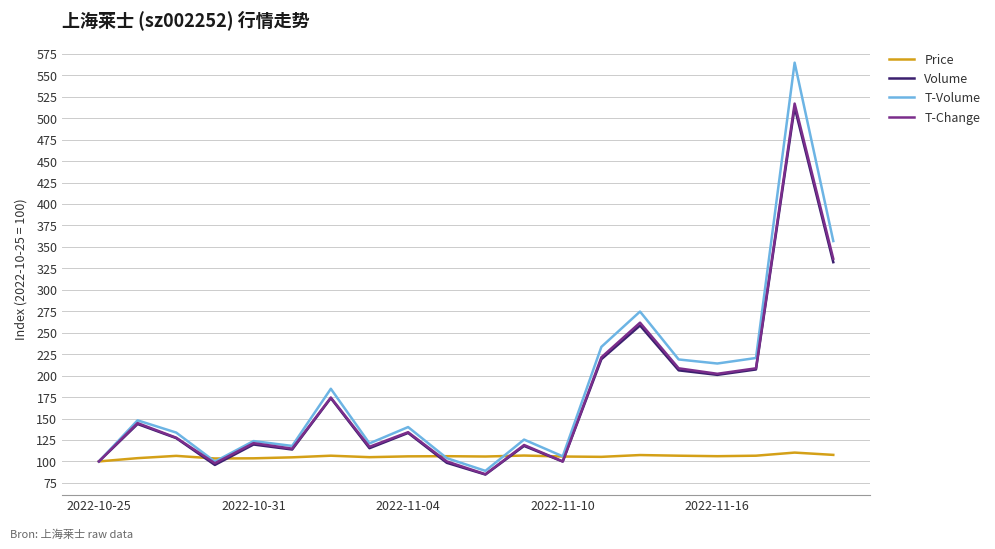

What is the minimum value shown in the chart?

84.7